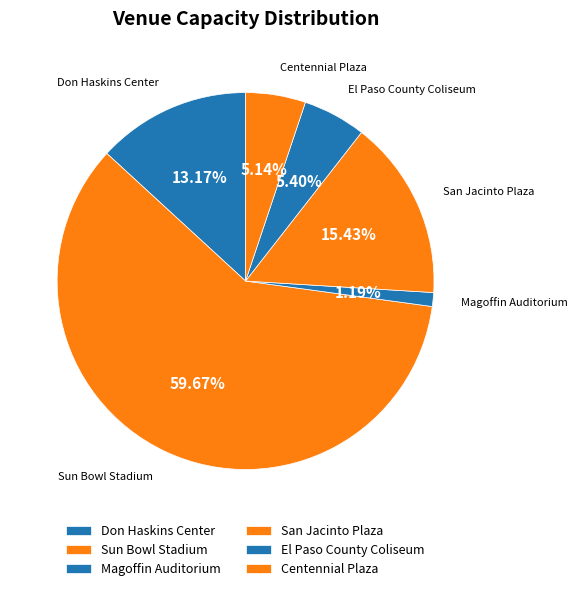

The Sun Bowl Stadium slice represents 67% of the pie. True or false?

False